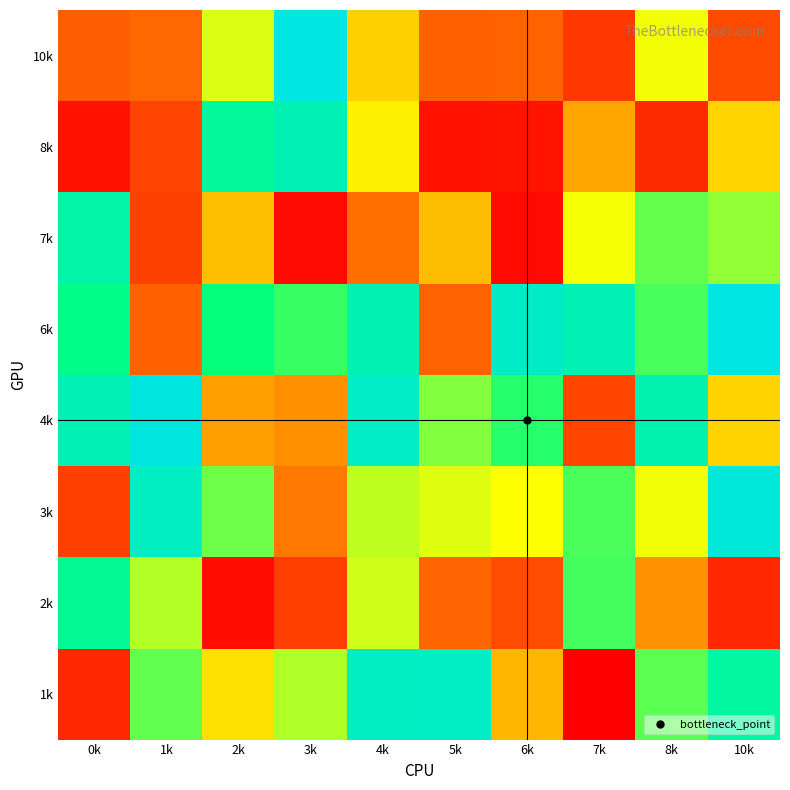

Which category has the highest value across all series?

3k